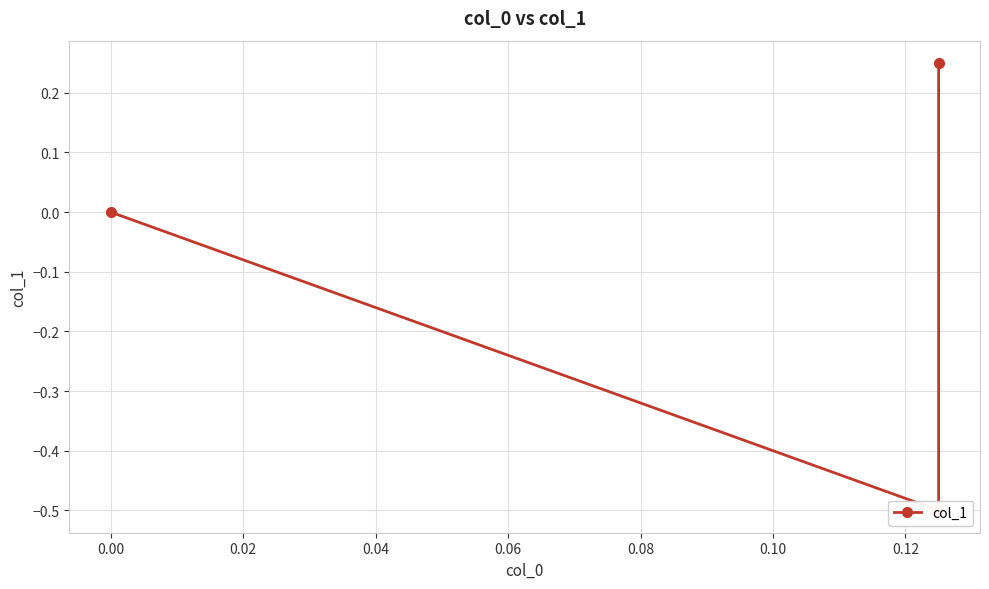

What is the difference between the maximum and minimum values?

0.8